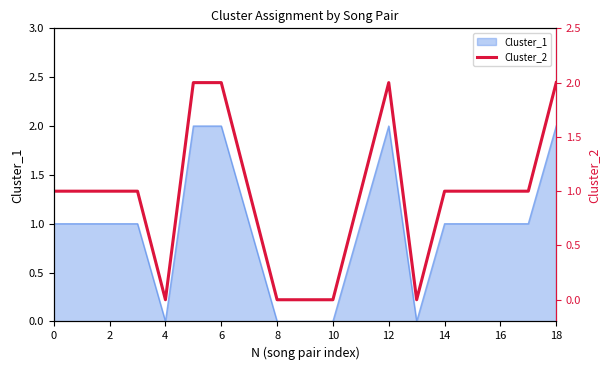

Is it true that Cluster_1 equals 0 at 0?

False